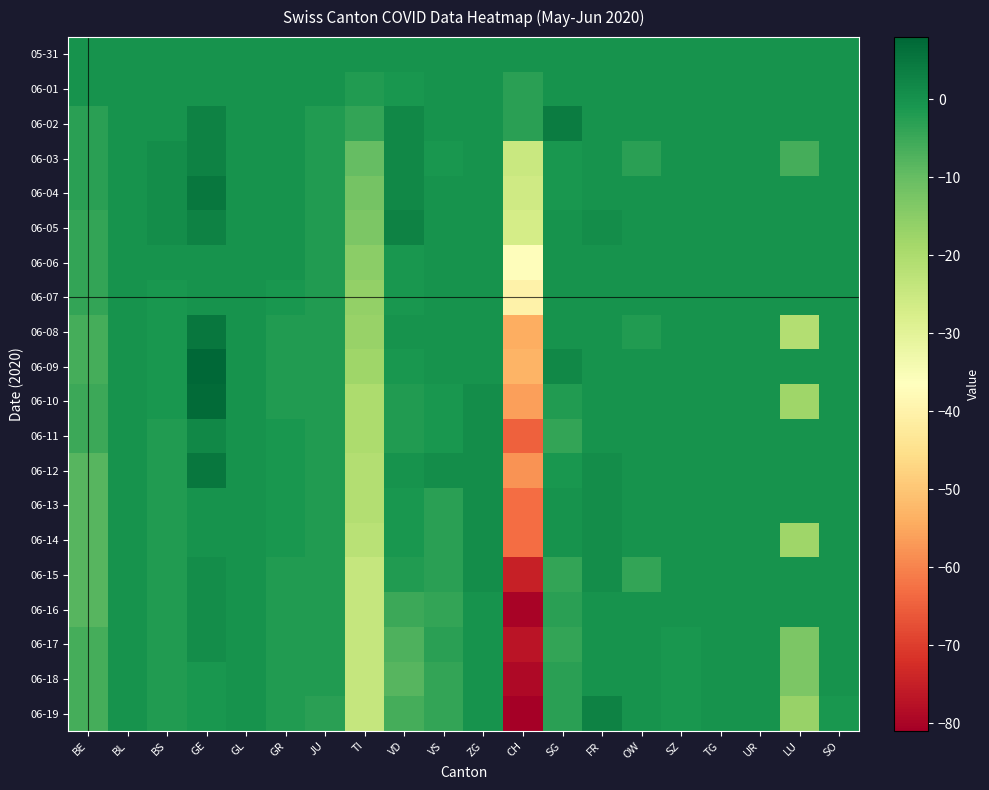

What is the spread (max minus min) of values at FR?

3